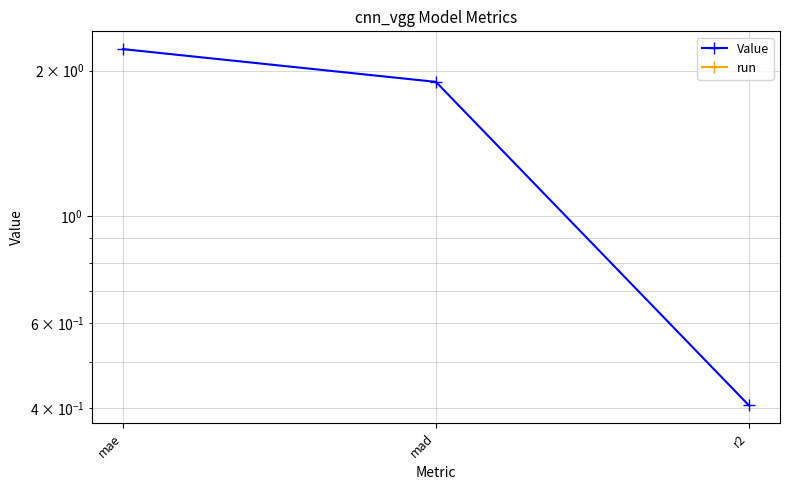

Reading left to right, what are all the values shown in this chart?

Value: 2.2	1.9	0.4
run: 0.0	0.0	0.0